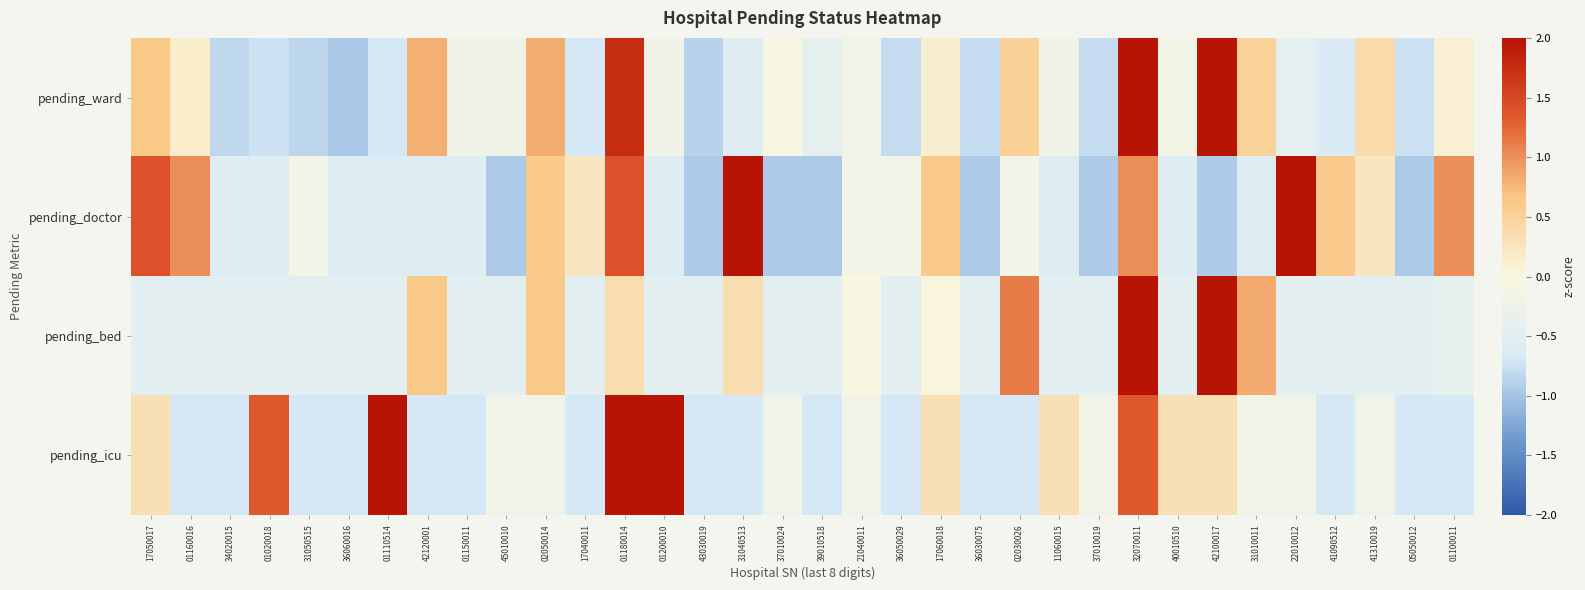

How many series are shown in this chart?

4